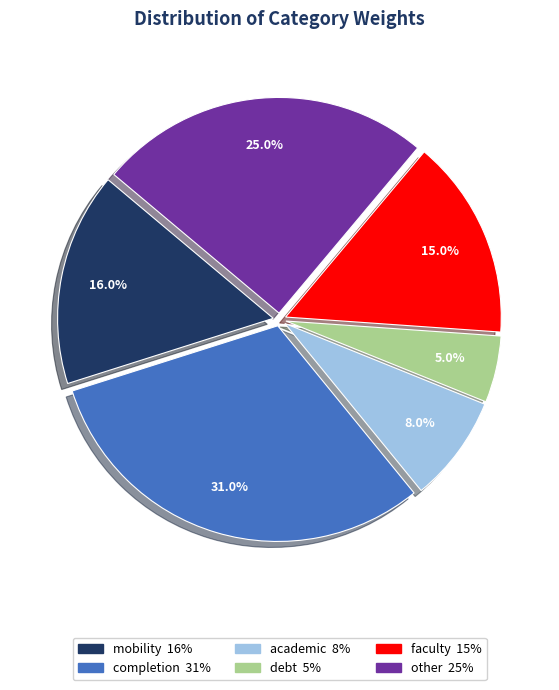

Which has a higher value, debt or completion?

completion